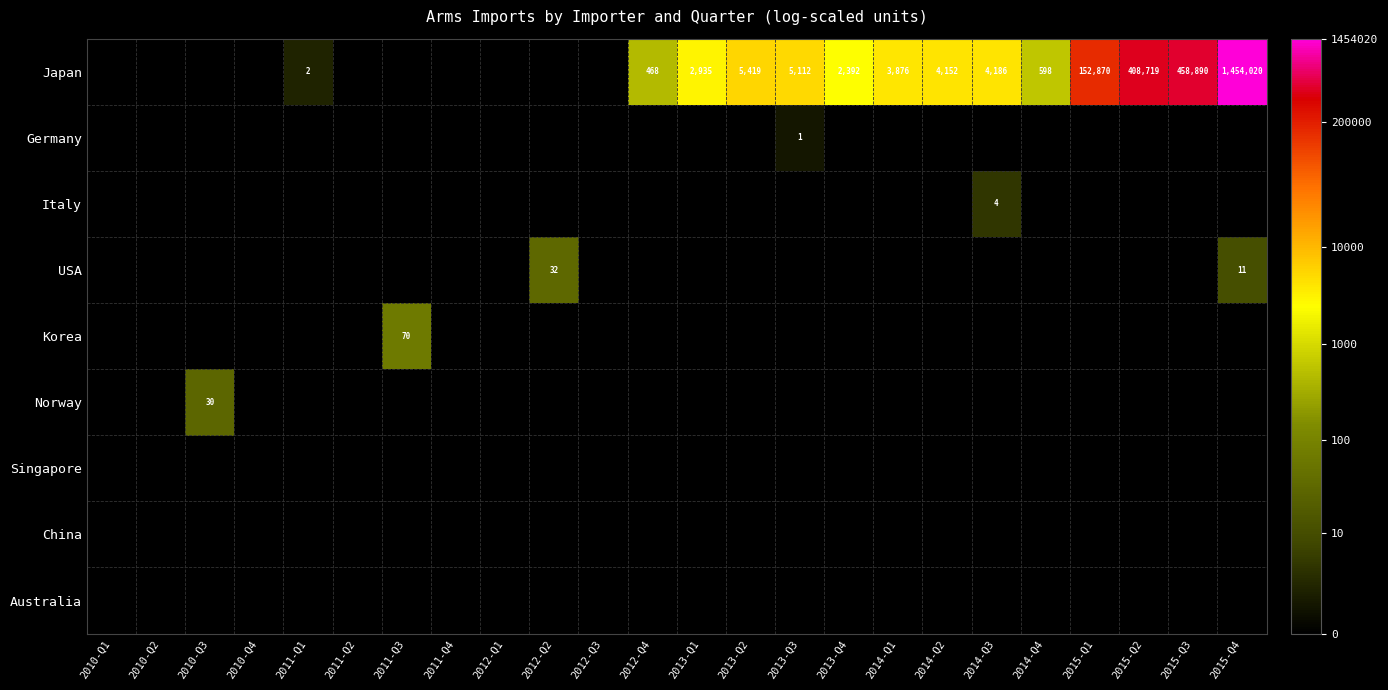

Is it true that Japan equals 4186 at 2014-Q3?

True